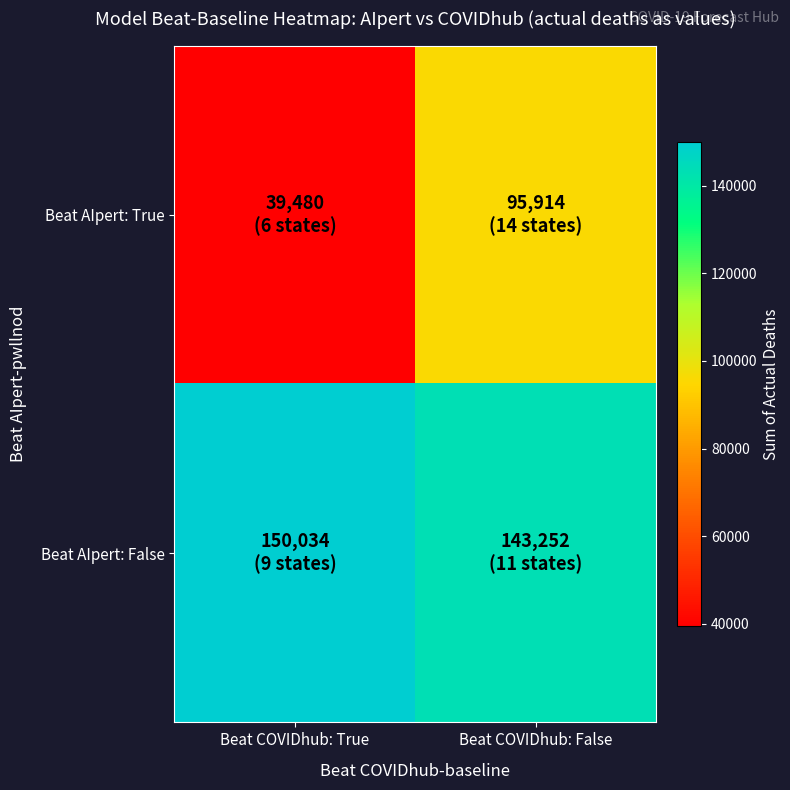

At which category is the sum across all series the highest?

Beat COVIDhub: False